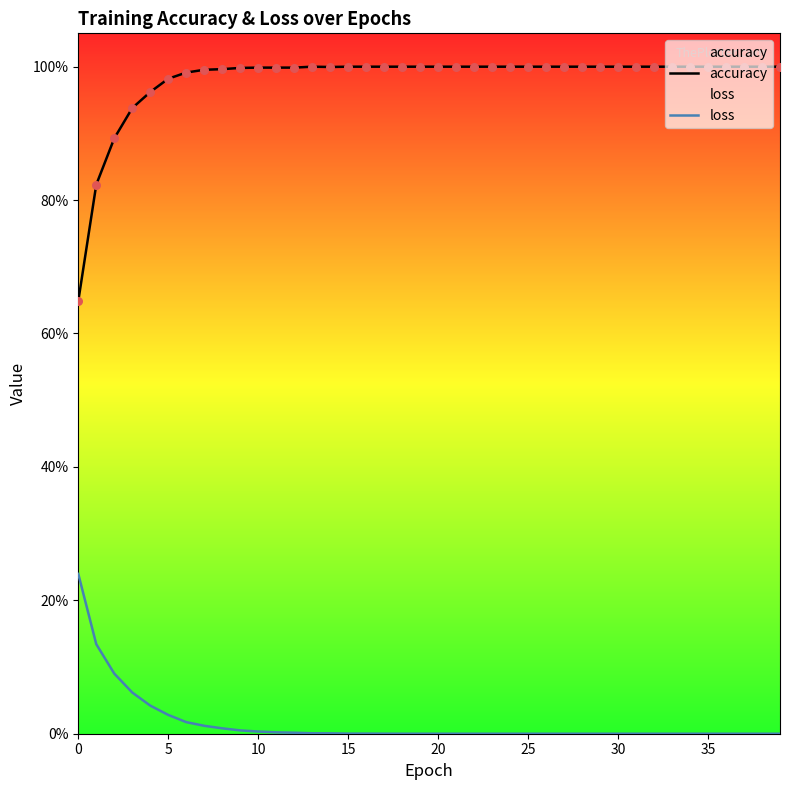

Which series reaches the maximum Y coordinate?

accuracy